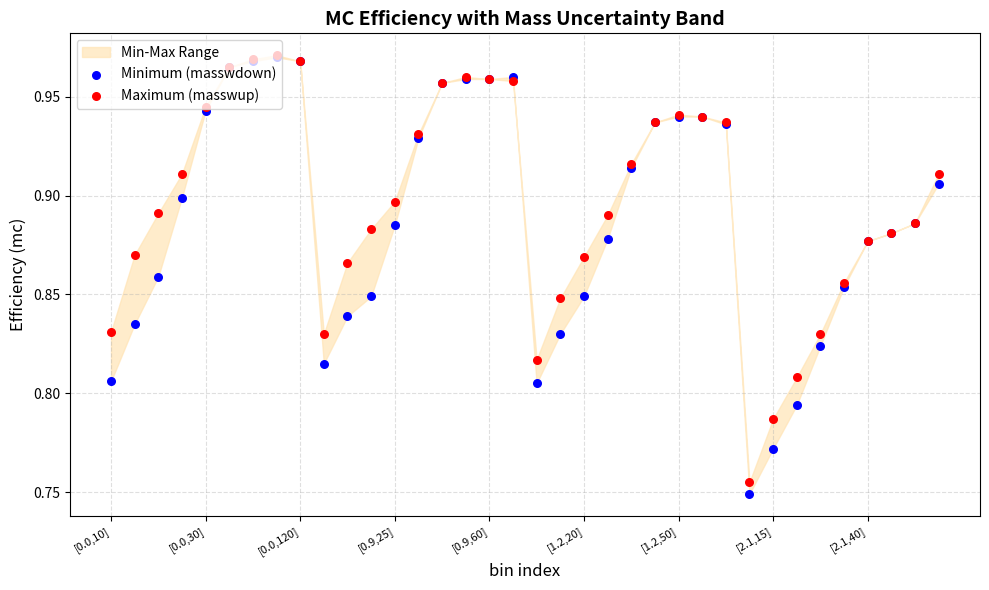

Which series has the largest total across all categories?

Maximum (masswup)